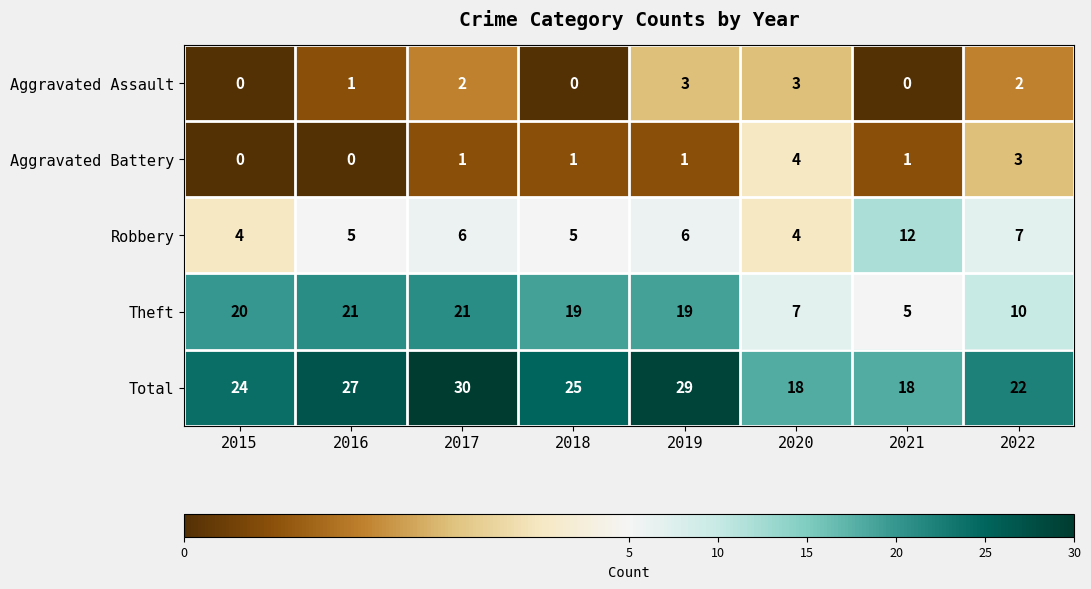

The value of Robbery at 2019 is 10. True or false?

False